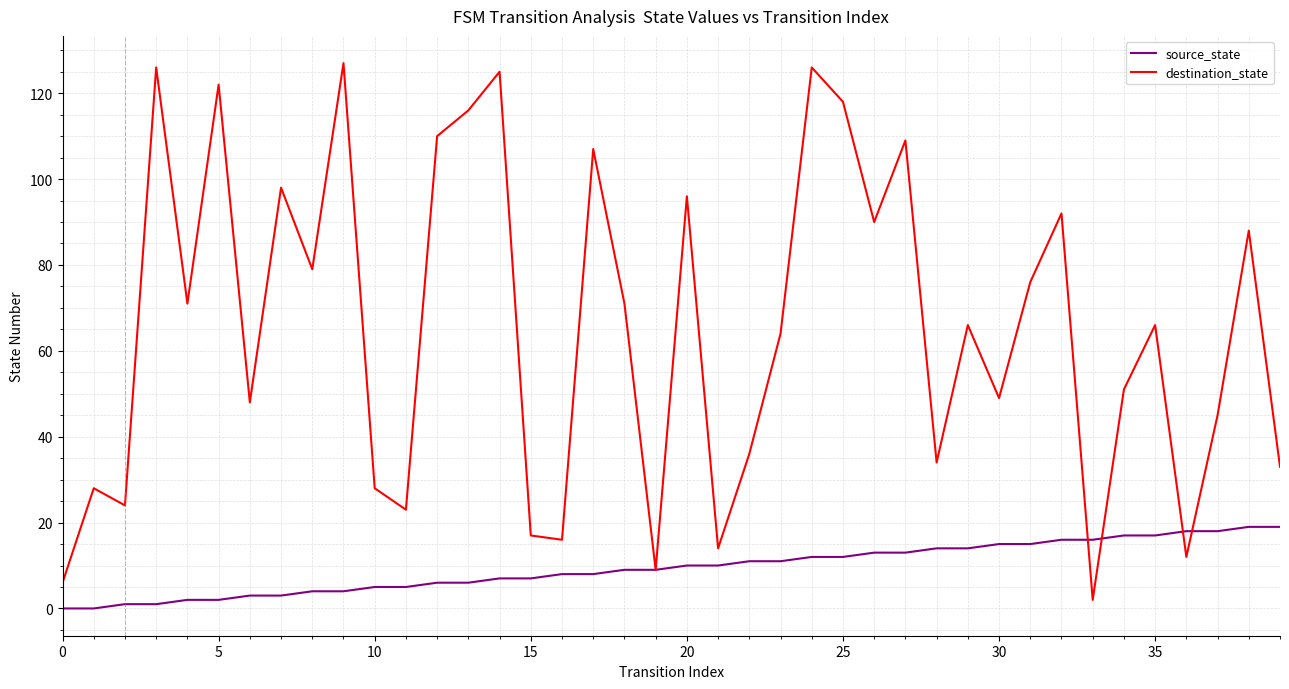

List the series in order of their overall mean, highest first.

destination_state, source_state